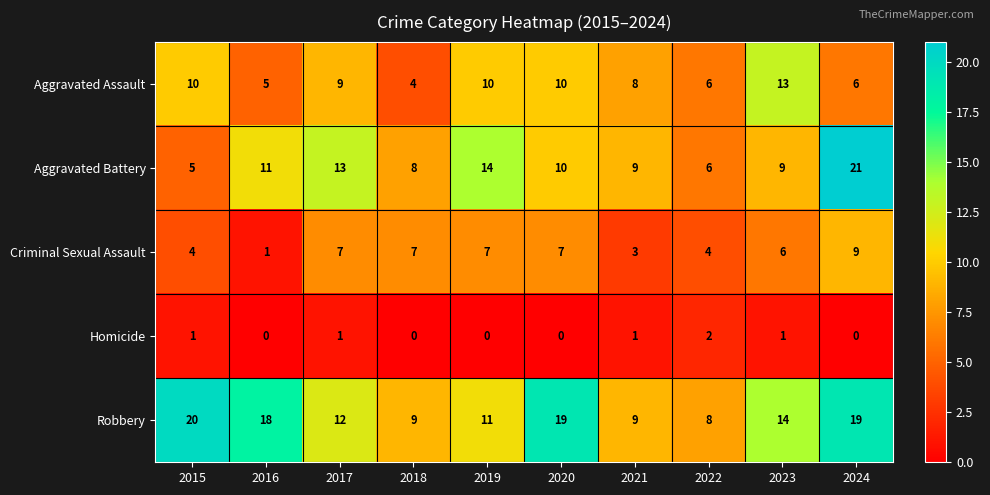

What is the sum of the Robbery values at 2022 and 2023?

22